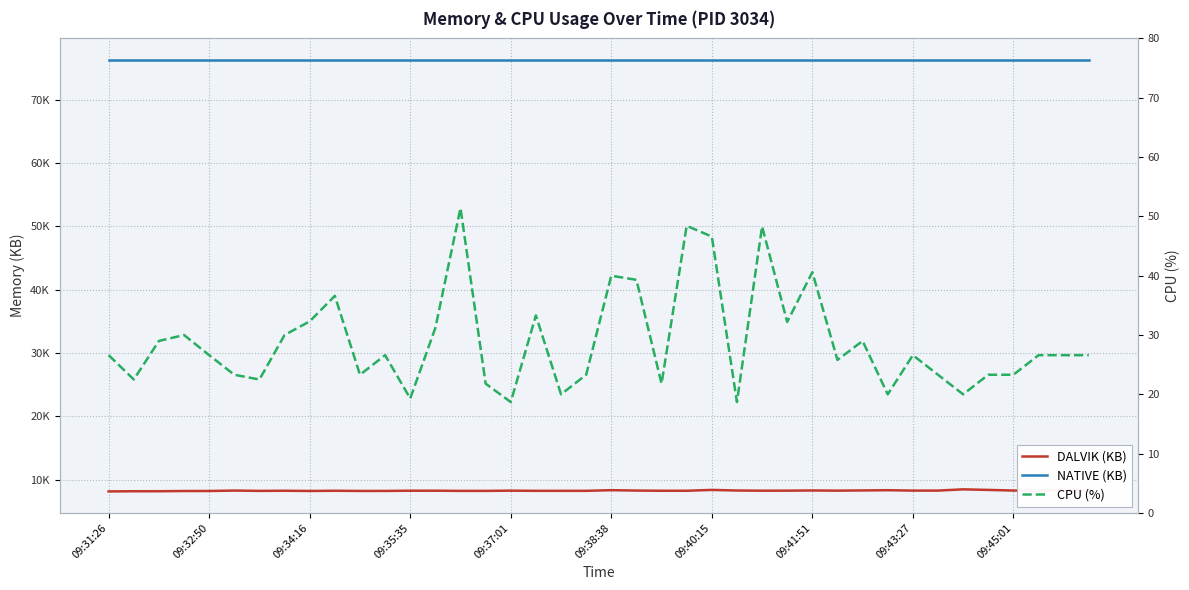

Which series has the largest total across all categories?

NATIVE (KB)